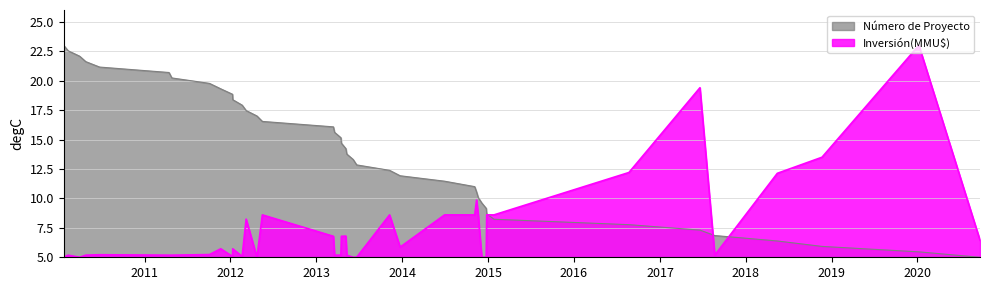

How many lines are shown in the chart?

2